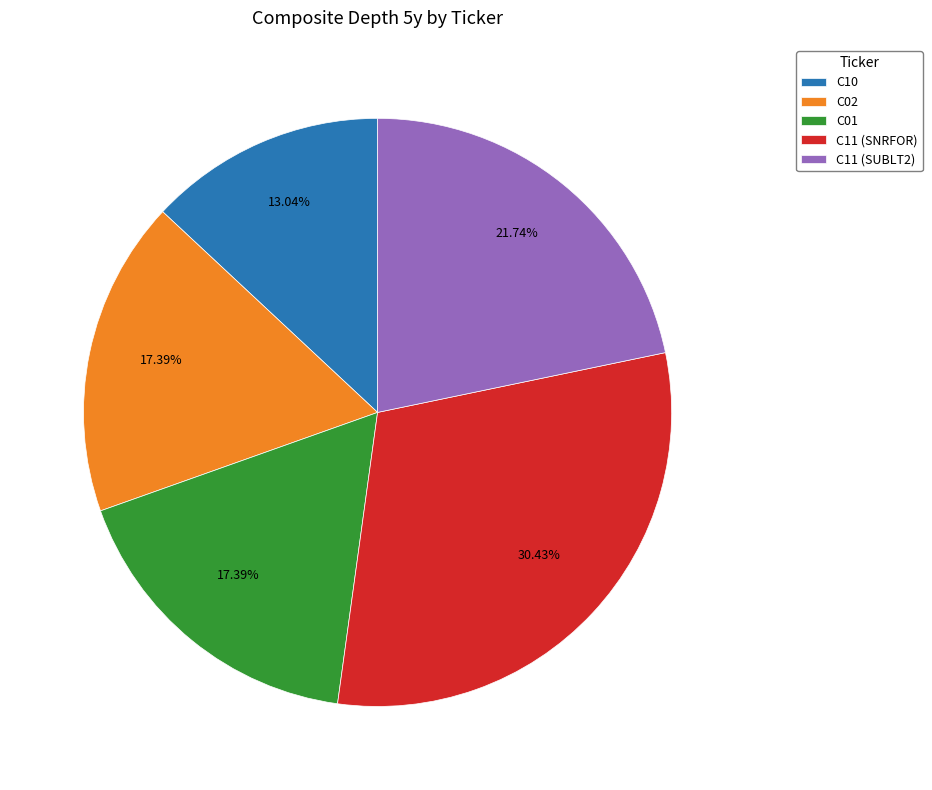

What is the ratio of the value at C11 (SUBLT2) to the value at C10?

1.7